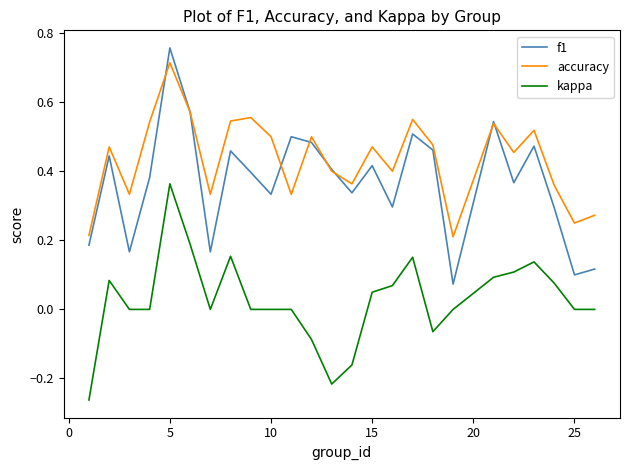

Which series has the largest range (max minus min)?

f1